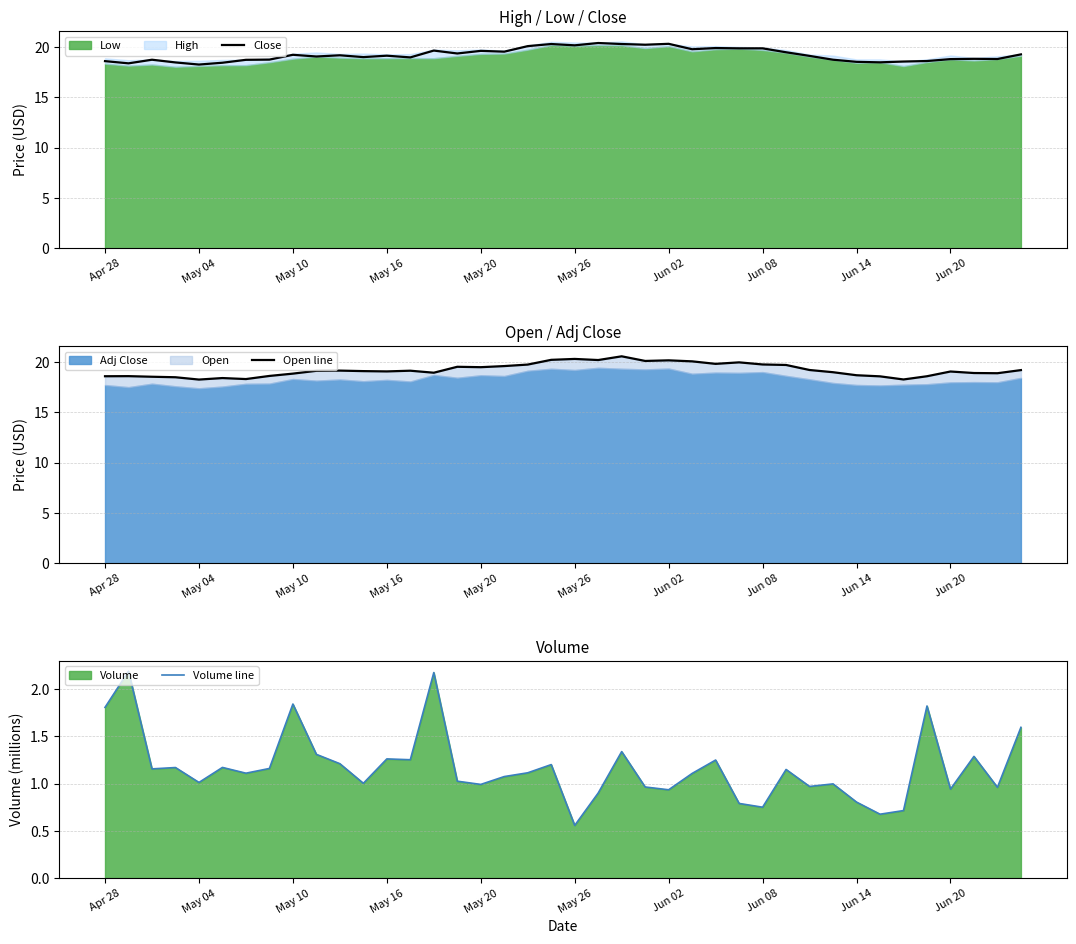

Reading right to left, transcribe all the data shown in this chart.

Close: 19.3	18.8	18.8	18.8	18.6	18.5	18.5	18.5	18.7	19.1	19.5	19.9	19.9	19.9	19.8	20.3	20.2	20.3	20.4	20.2	20.3	20.1	19.5	19.6	19.4	19.6	19.0	19.1	19.0	19.2	19.0	19.2	18.7	18.7	18.4	18.2	18.5	18.7	18.4	18.6
Open line: 19.2	18.9	18.9	19.0	18.6	18.2	18.6	18.7	19.0	19.2	19.7	19.7	20.0	19.8	20.0	20.1	20.1	20.5	20.2	20.3	20.2	19.7	19.6	19.5	19.5	18.9	19.1	19.0	19.1	19.1	19.1	18.8	18.6	18.3	18.4	18.2	18.5	18.5	18.6	18.6
Volume line: 1.6	1.0	1.3	0.9	1.8	0.7	0.7	0.8	1.0	1.0	1.2	0.8	0.8	1.3	1.1	0.9	1.0	1.3	0.9	0.6	1.2	1.1	1.1	1.0	1.0	2.2	1.3	1.3	1.0	1.2	1.3	1.8	1.2	1.1	1.2	1.0	1.2	1.2	2.2	1.8